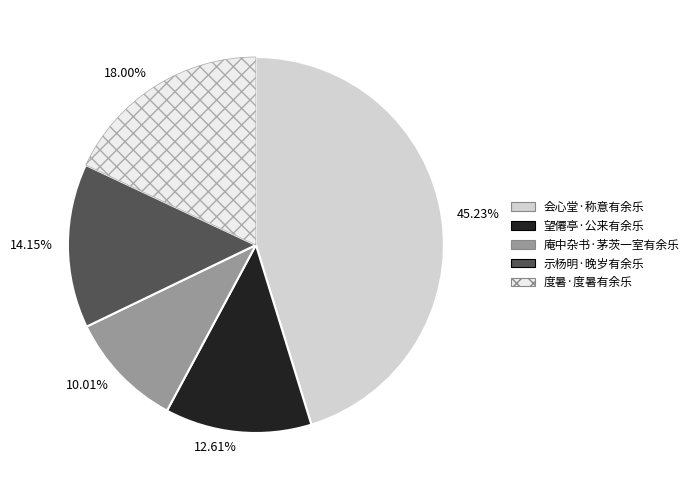

Which has a higher value, 10.01% or 18.00%?

18.00%